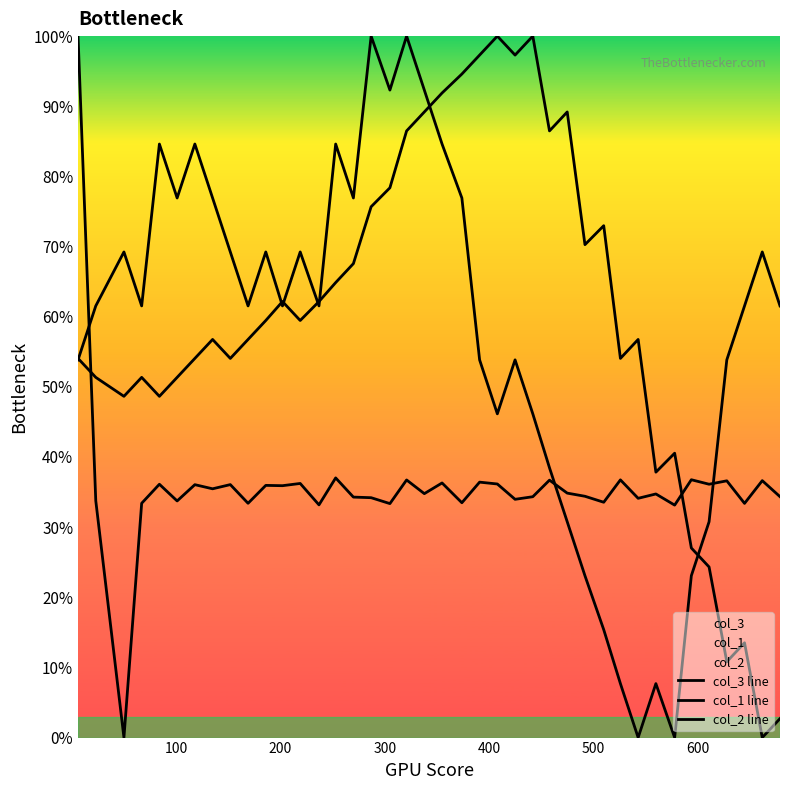

Does the chart display data point markers on the line(s)?

No